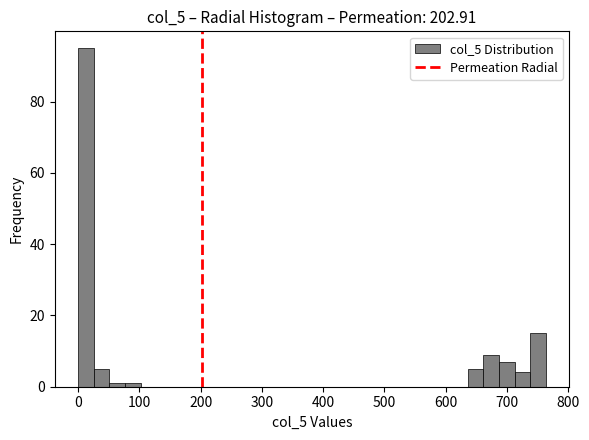

Around what value on the x-axis is the tallest bar? Give the approximate position of its centre, as read against the axis.

10